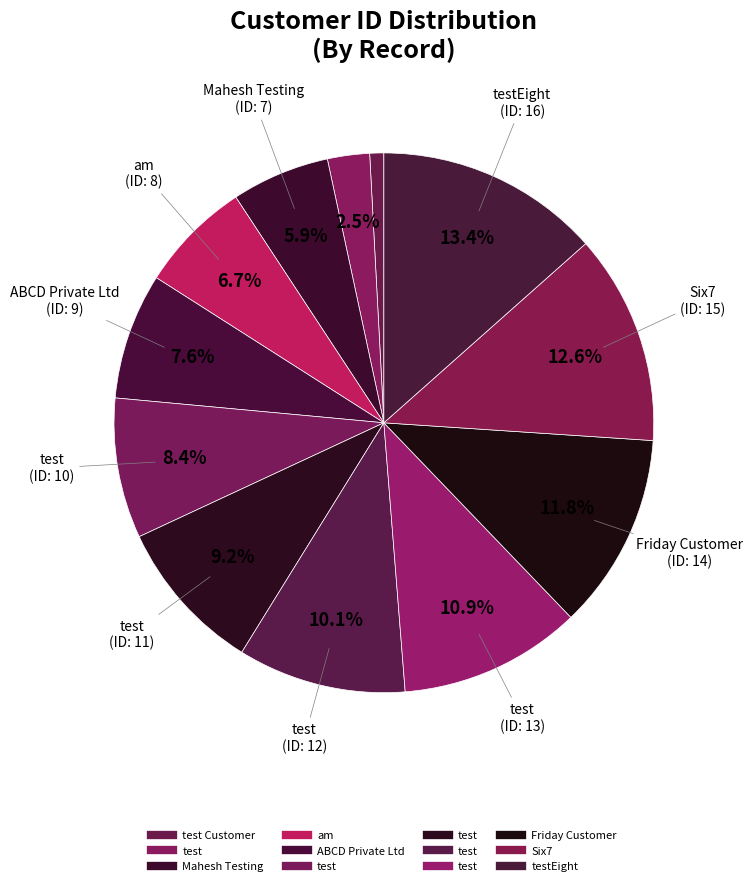

Is there a majority slice in this chart?

No